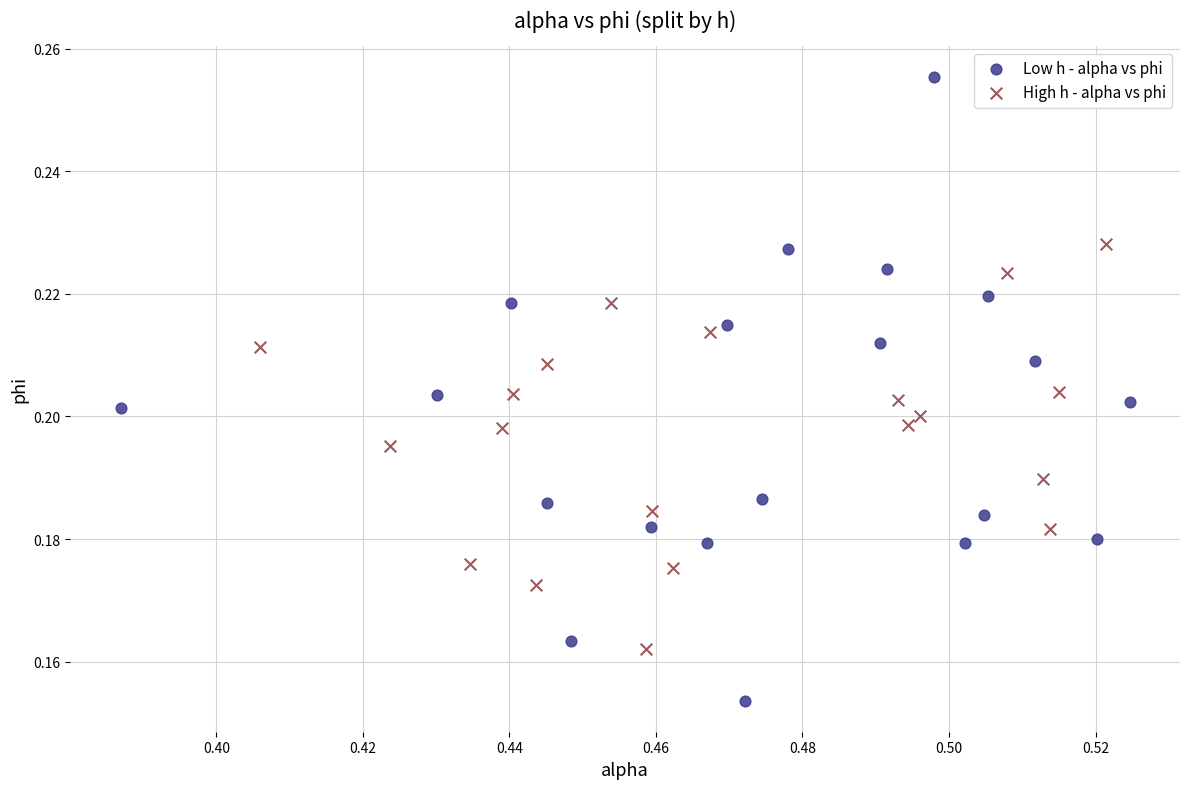

Which series has the widest spread of Y values?

Low h - alpha vs phi